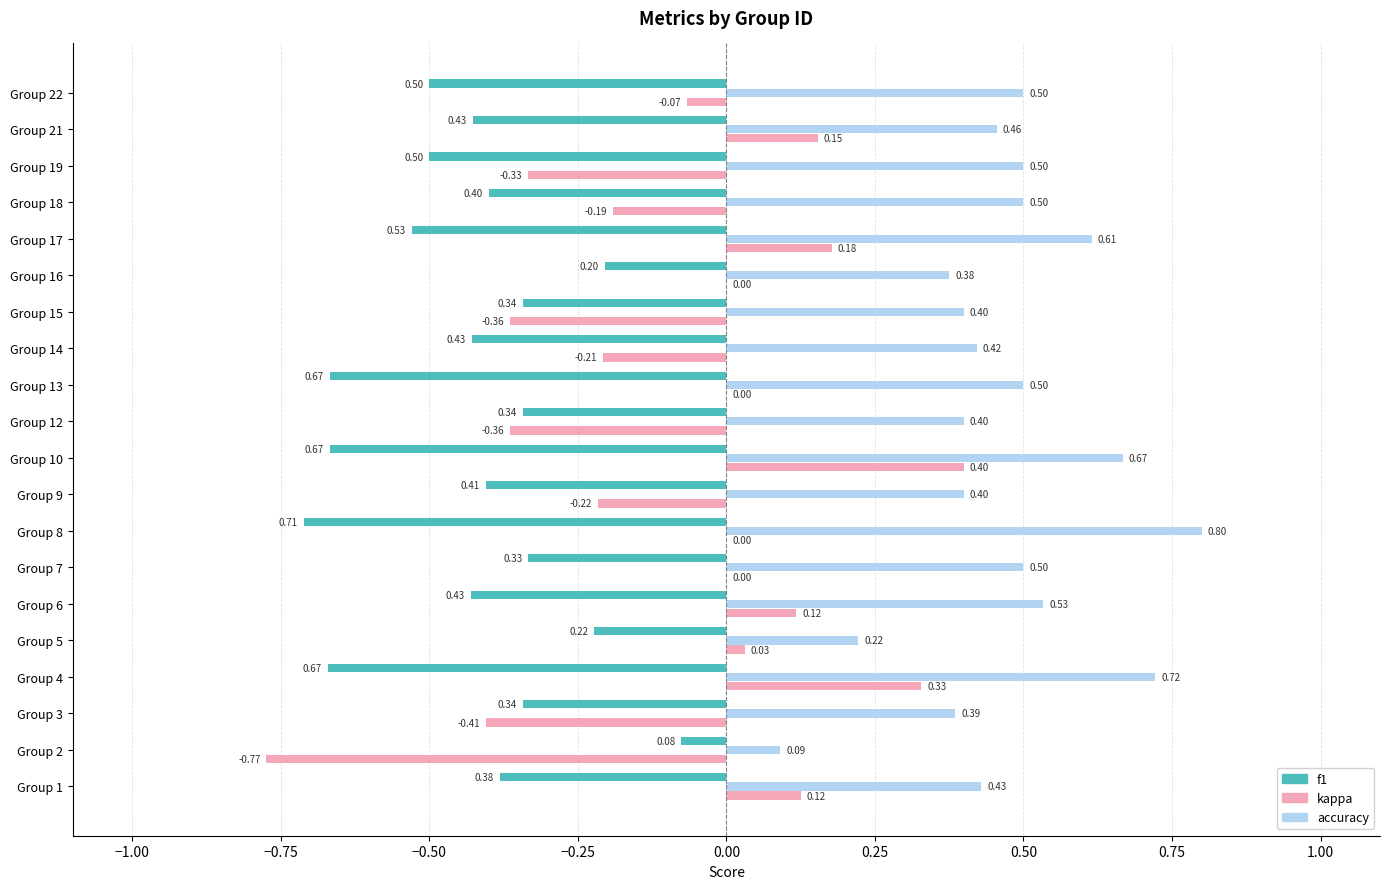

Between Group 4 and Group 17, which series saw the biggest shift?

kappa